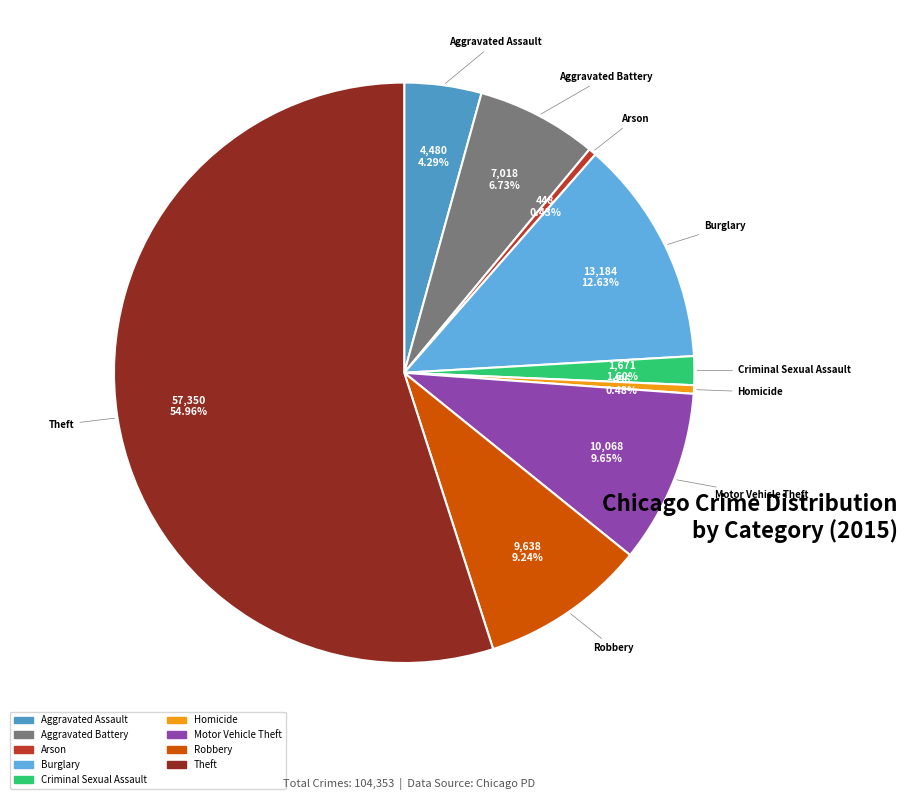

To the nearest percent, what portion does Aggravated Battery represent?

7%